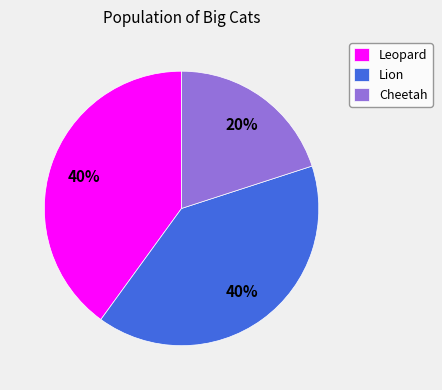

Which has a higher value, Cheetah or Leopard?

Leopard